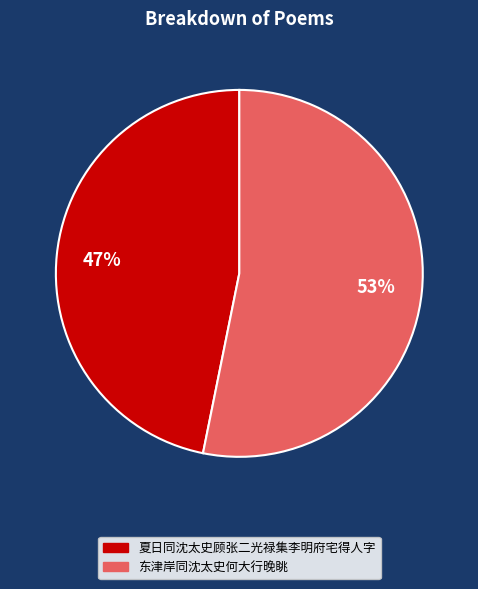

To the nearest percent, what is the combined percentage of 东津岸同沈太史何大行晚眺 and 夏日同沈太史顾张二光禄集李明府宅得人字?

100%